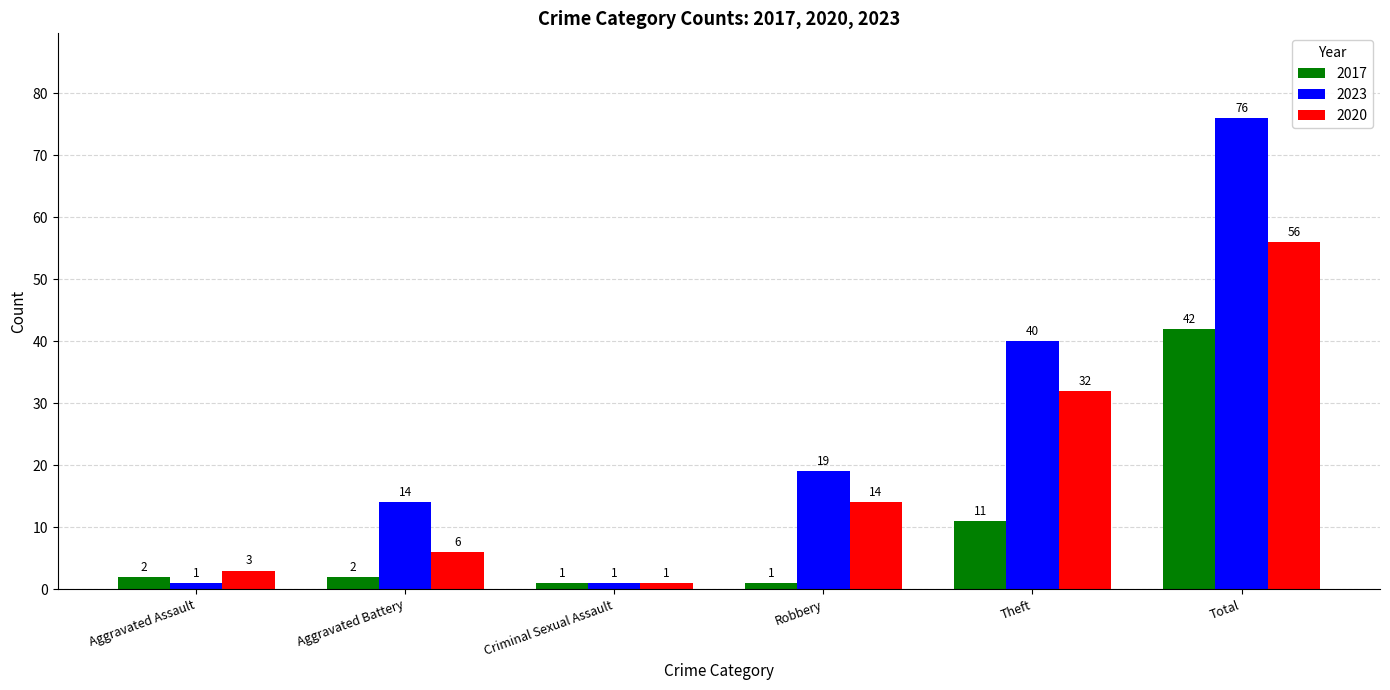

True or false: 2020 has a value of 6 at Aggravated Battery.

True